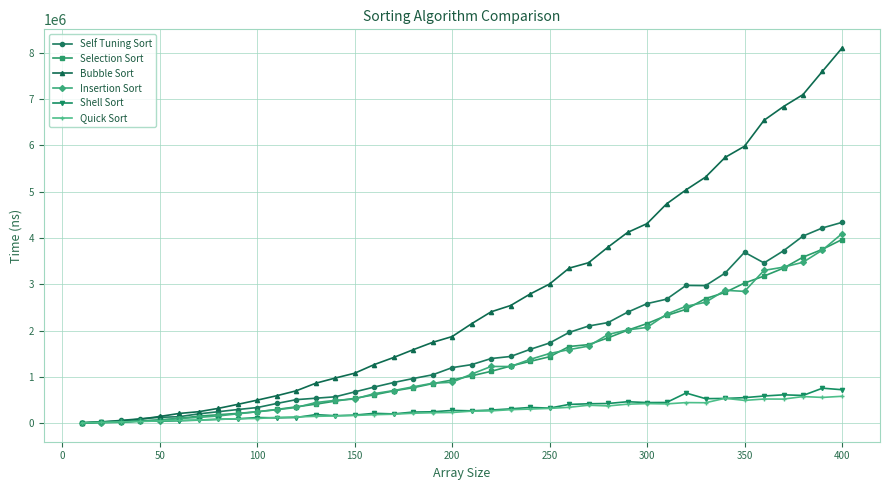

At how many categories does at least one series exceed 4855490?

9